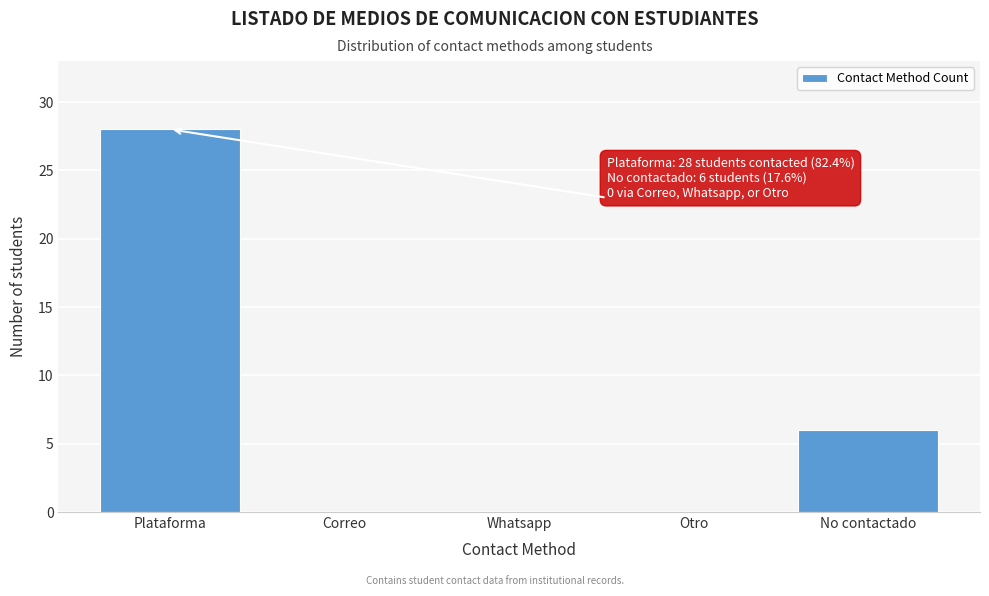

Reading left to right, list all the values displayed in this chart.

Plataforma=28	Correo=0	Whatsapp=0	Otro=0	No contactado=6